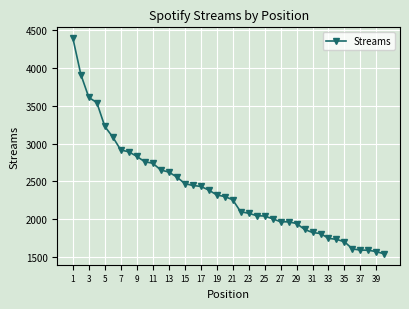

What is the difference between the second highest and second lowest values?

2347